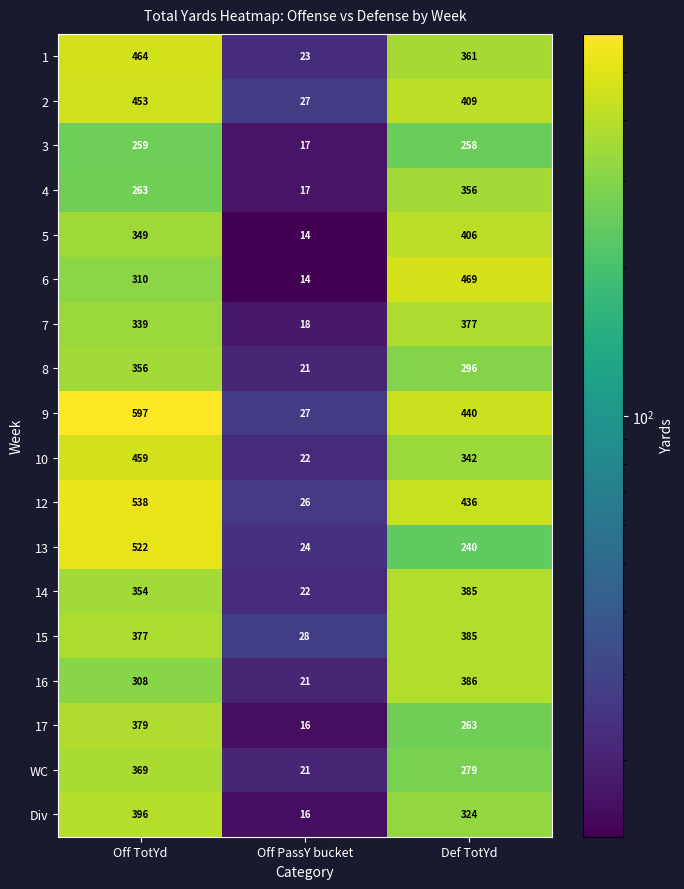

What is the maximum value shown in the chart?

597